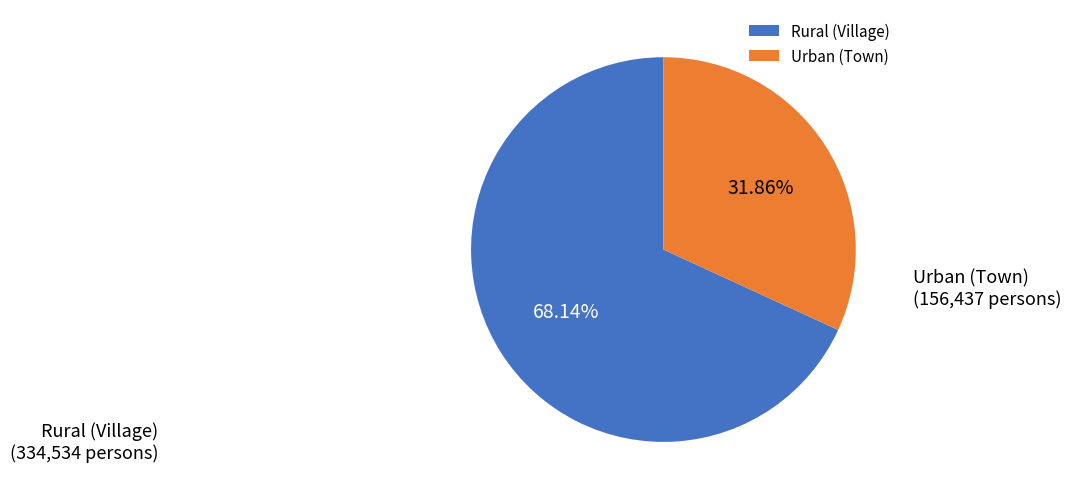

Does any single category account for the majority?

Yes